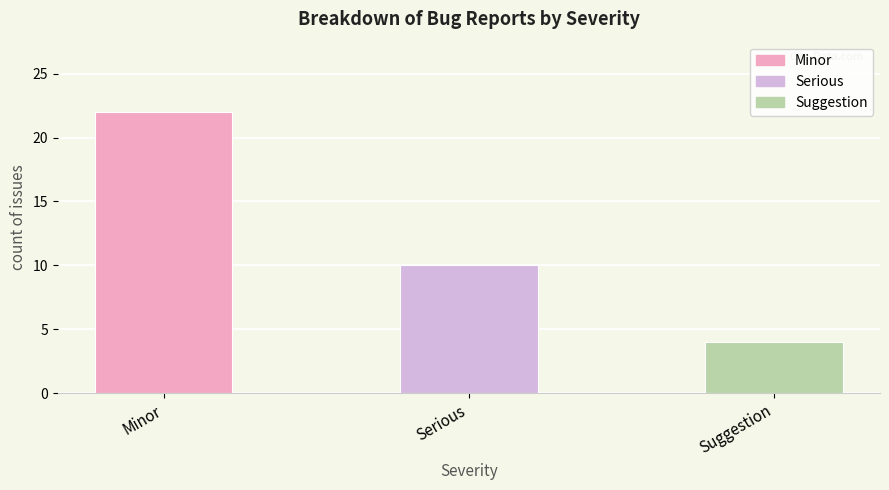

What is the sum of the values at Minor and Serious?

32